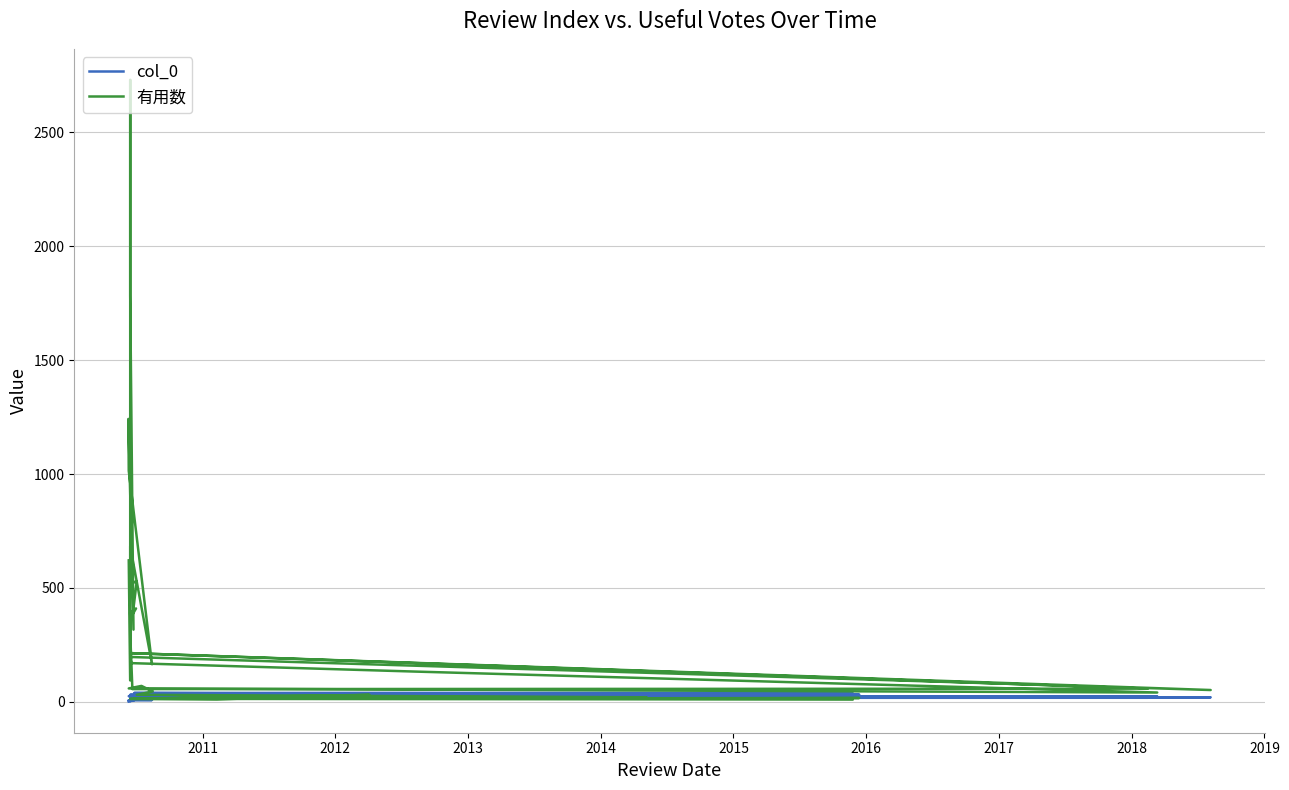

What is the difference between the maximum and minimum values in the col_0 series?

39